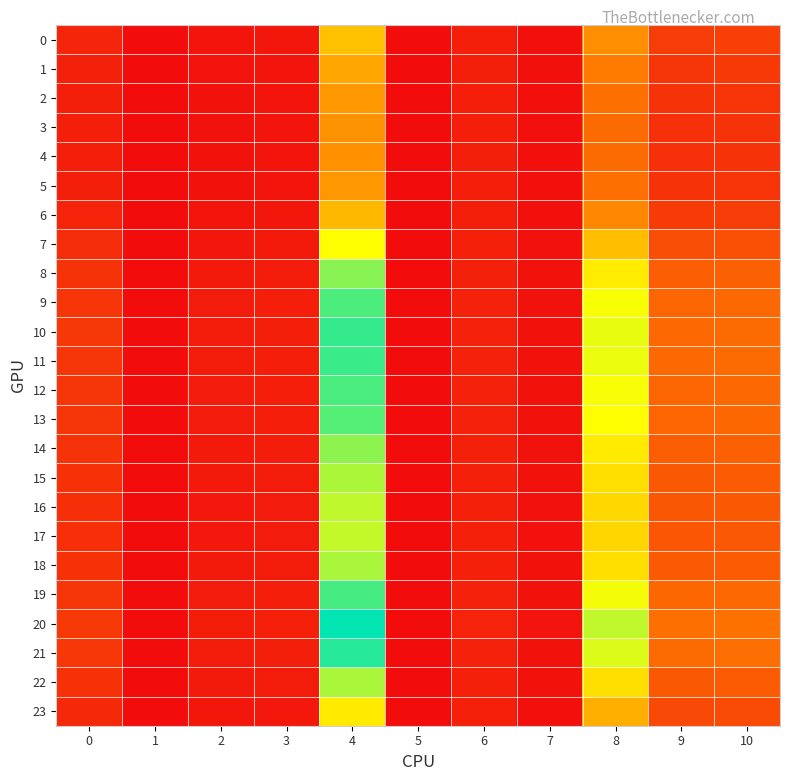

At how many categories does at least one series exceed 2?

4